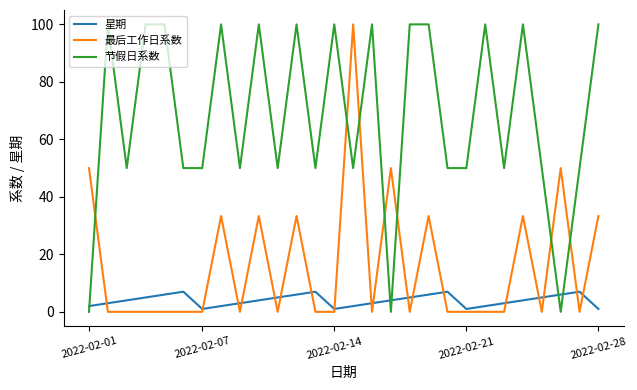

List the series in order of their overall mean, lowest first.

星期, 最后工作日系数, 节假日系数